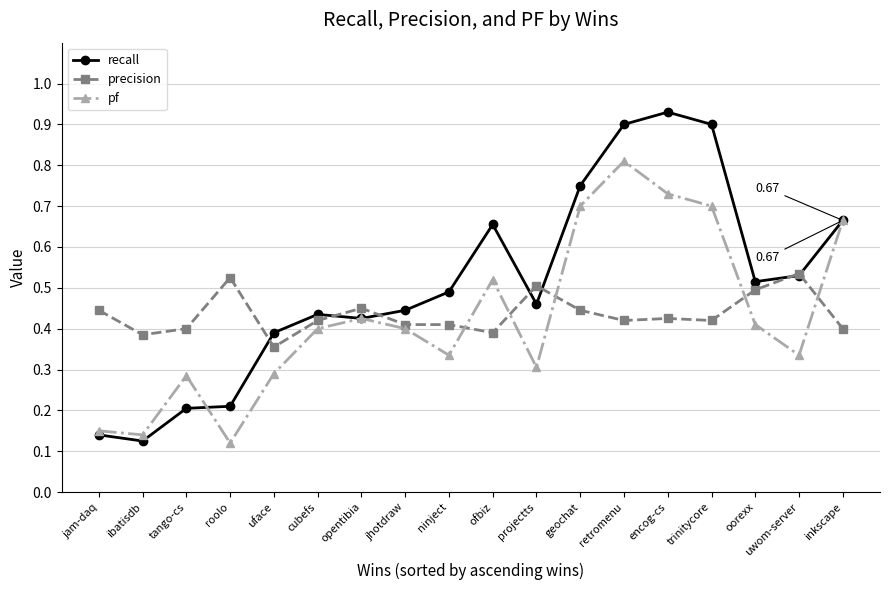

Is this an area chart (filled region under the line)?

No